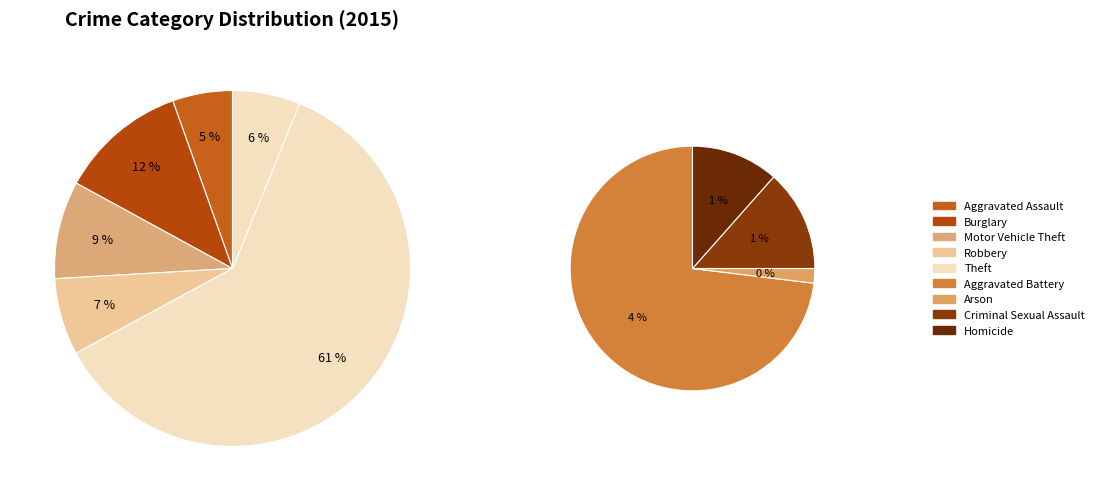

The Criminal Sexual Assault slice represents 12% of the pie. True or false?

False